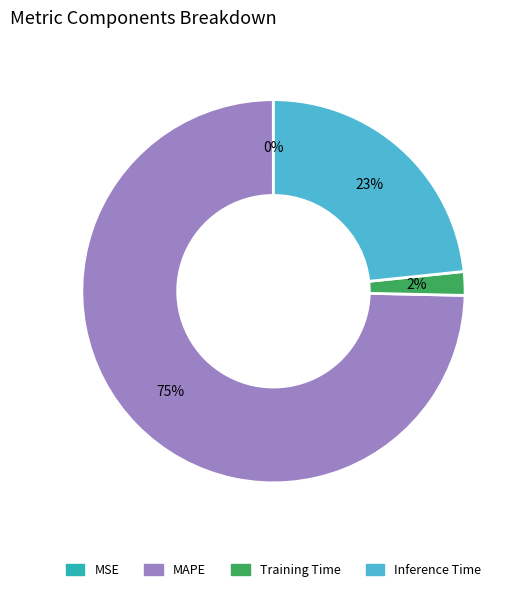

The MAPE slice represents 75% of the pie. True or false?

True